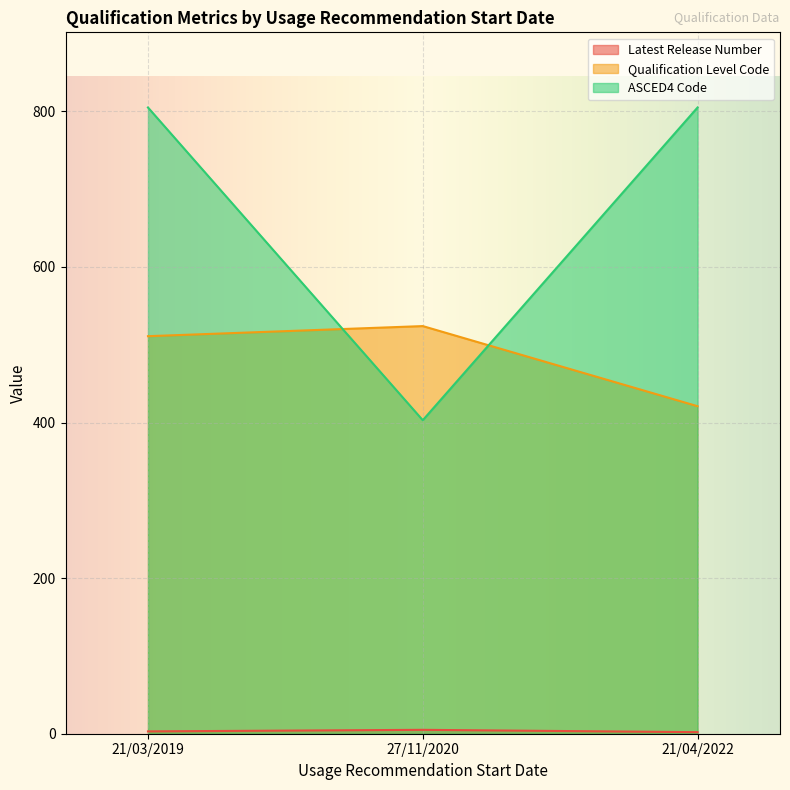

At which label does ASCED4 Code reach its peak?

21/03/2019